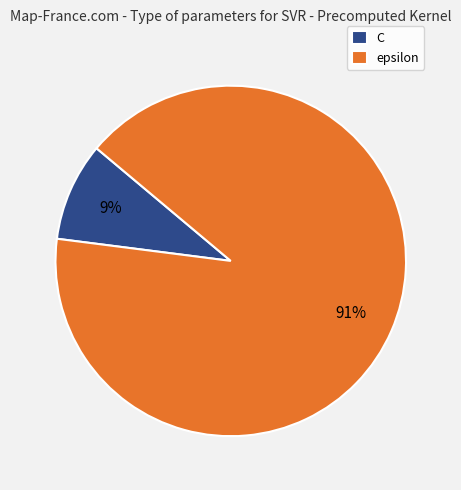

To the nearest percent, what portion does C represent?

9%